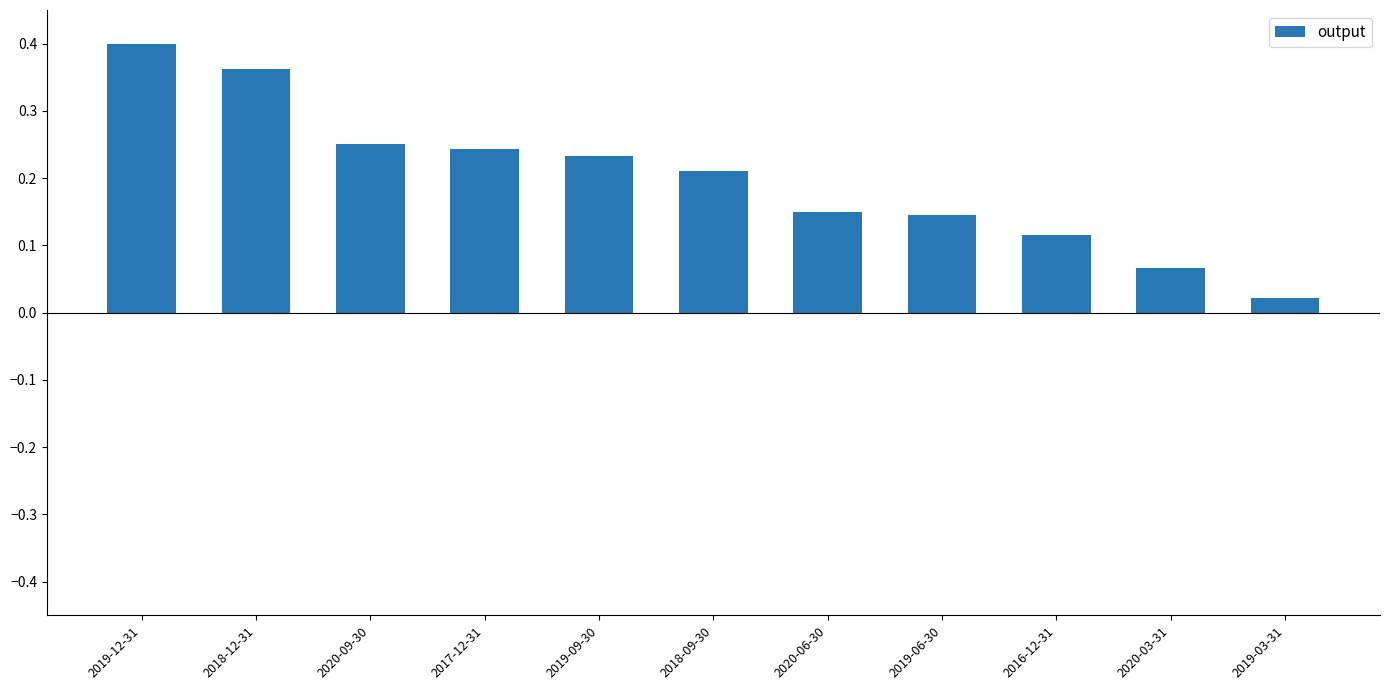

What is the label of the 7th bar from the left?

2020-06-30